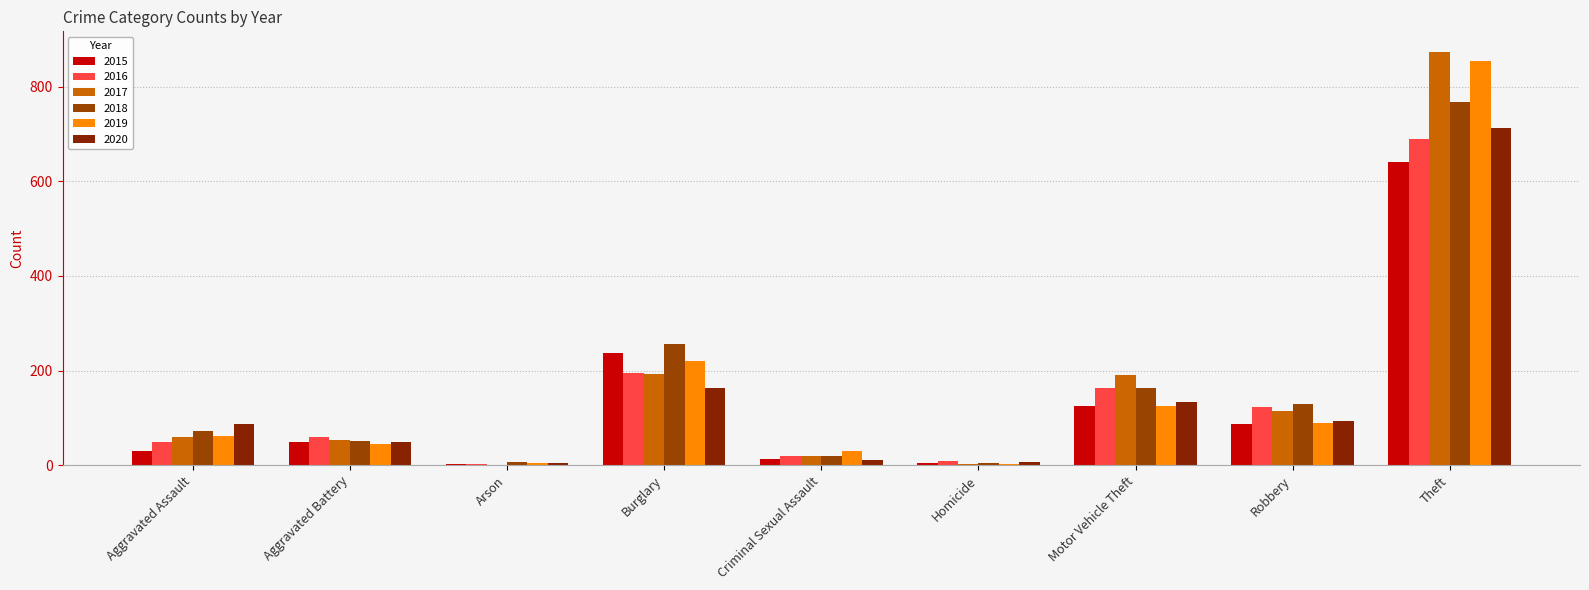

What is the value of the 2018 bar at the 2nd from the left?

52